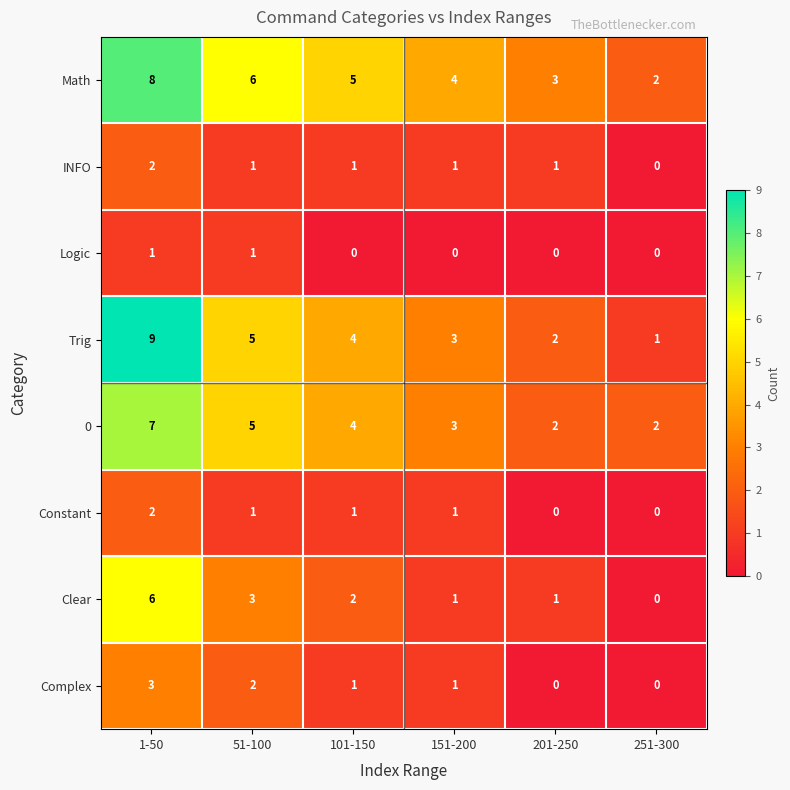

At which label does Math reach its minimum?

251-300